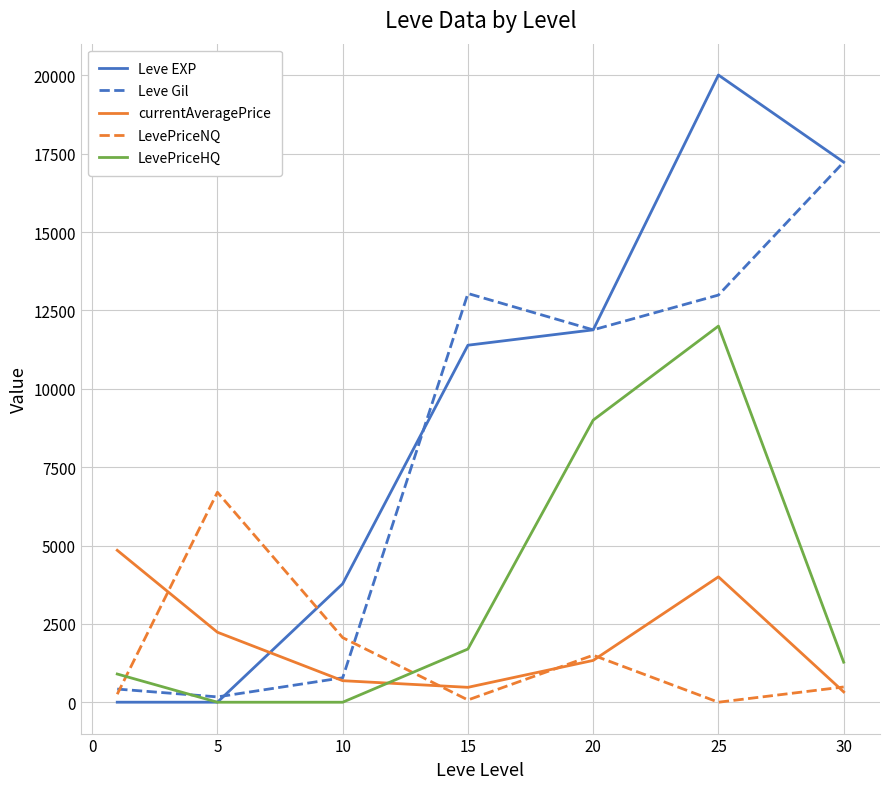

Which series has the widest spread of values?

Leve EXP